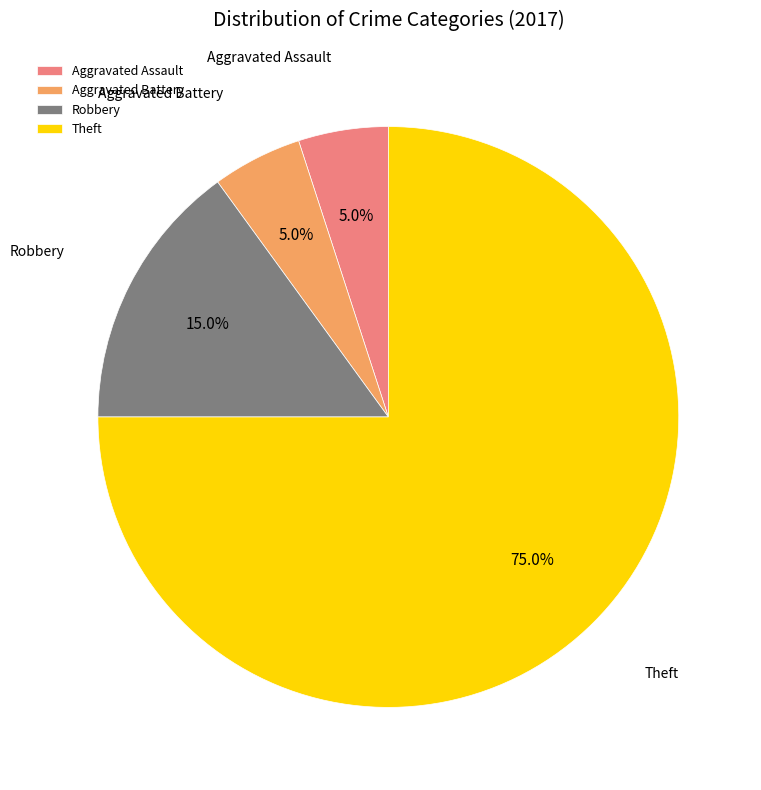

The Theft slice represents 75% of the pie. True or false?

True